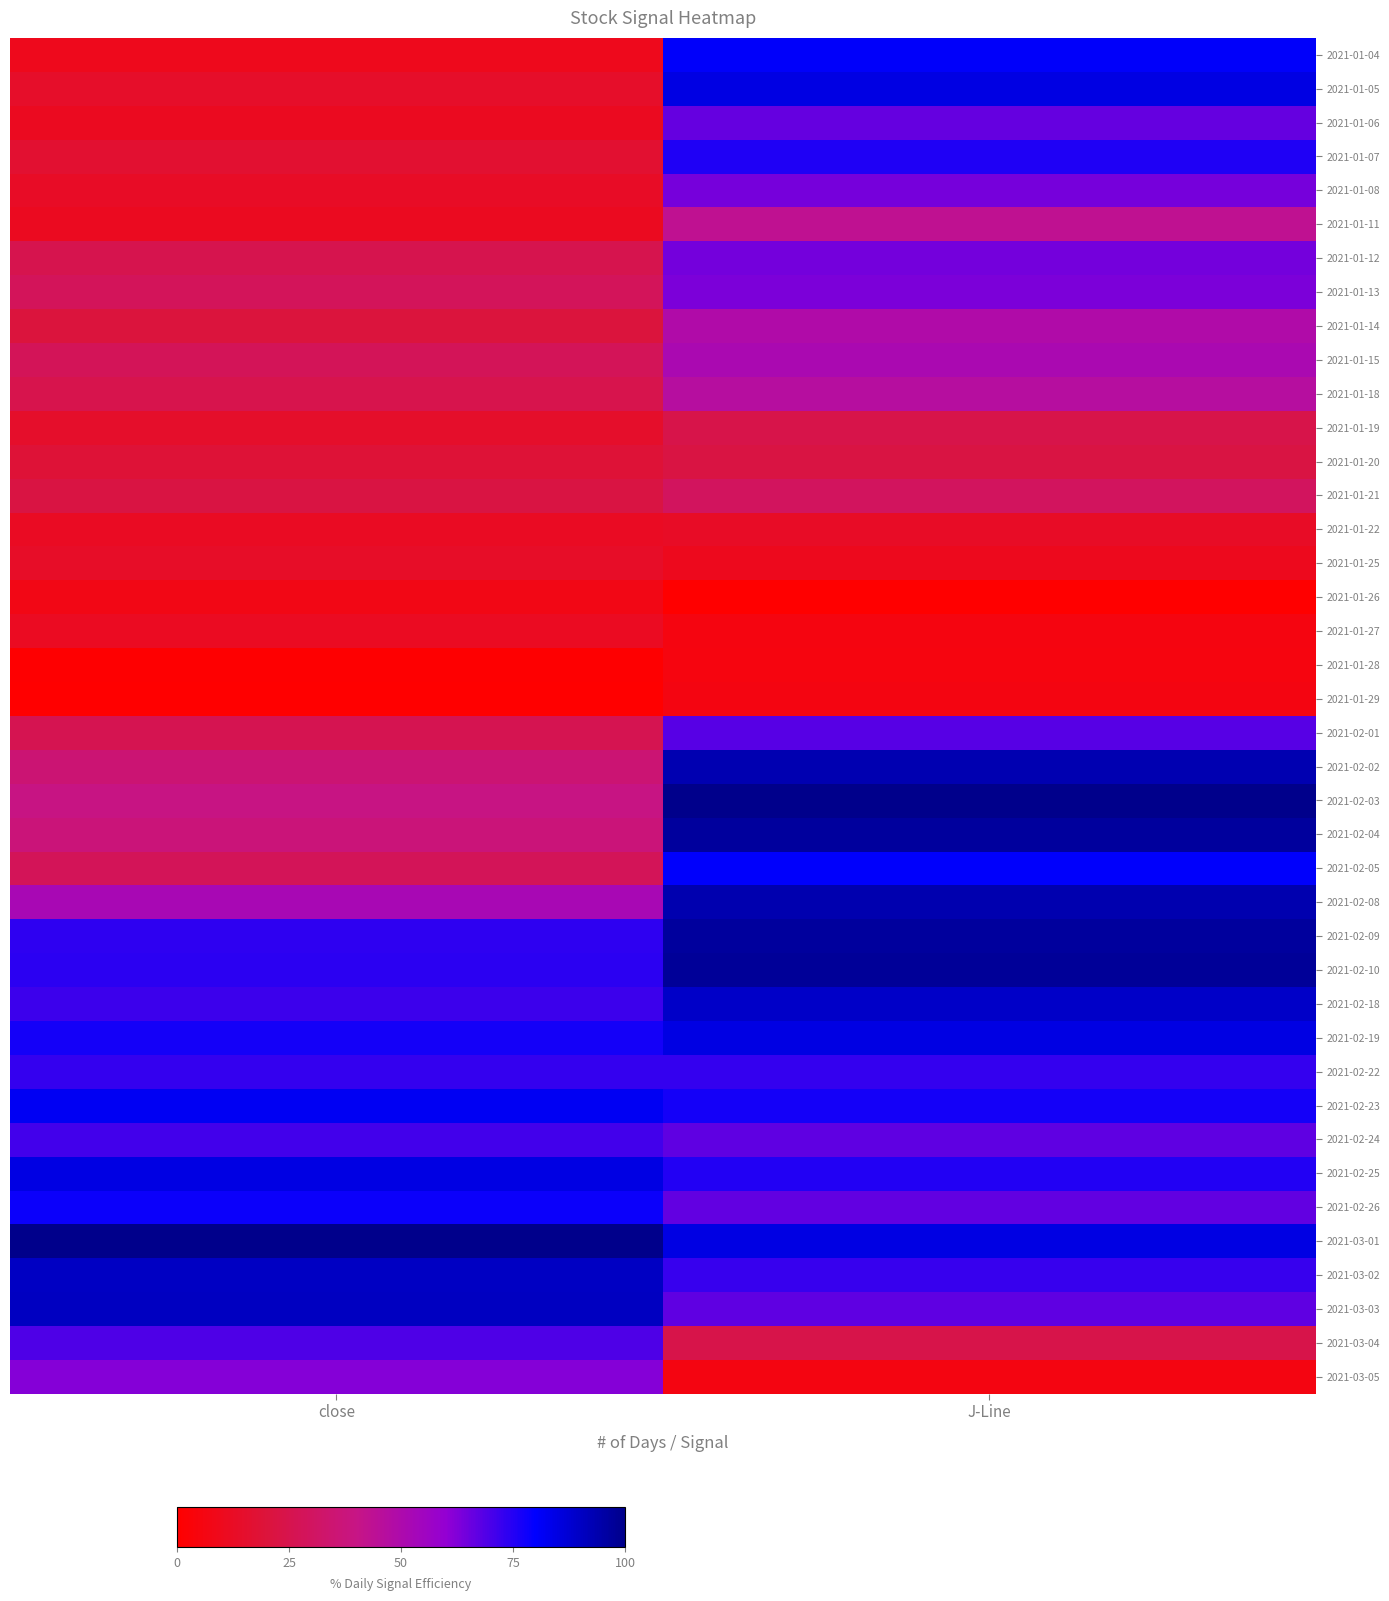

At which category is the sum across all series the highest?

J-Line